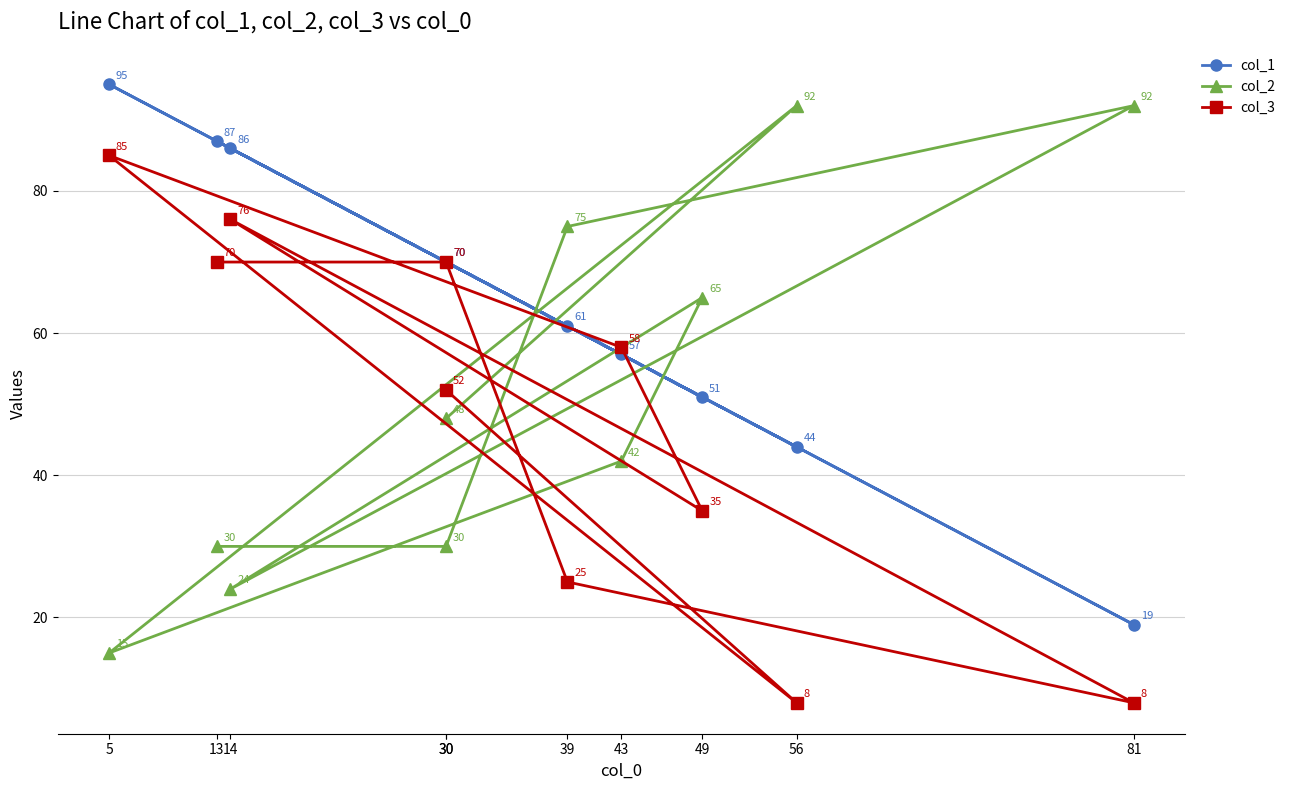

List the labels in order of col_2 value, smallest first.

5, 14, 30, 13, 43, 30, 49, 39, 56, 81